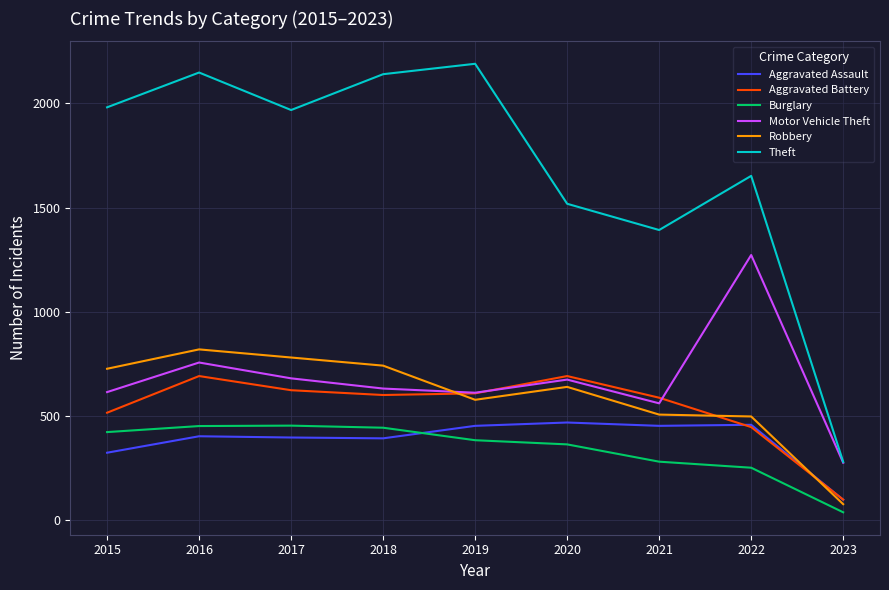

Which series has the largest range (max minus min)?

Theft